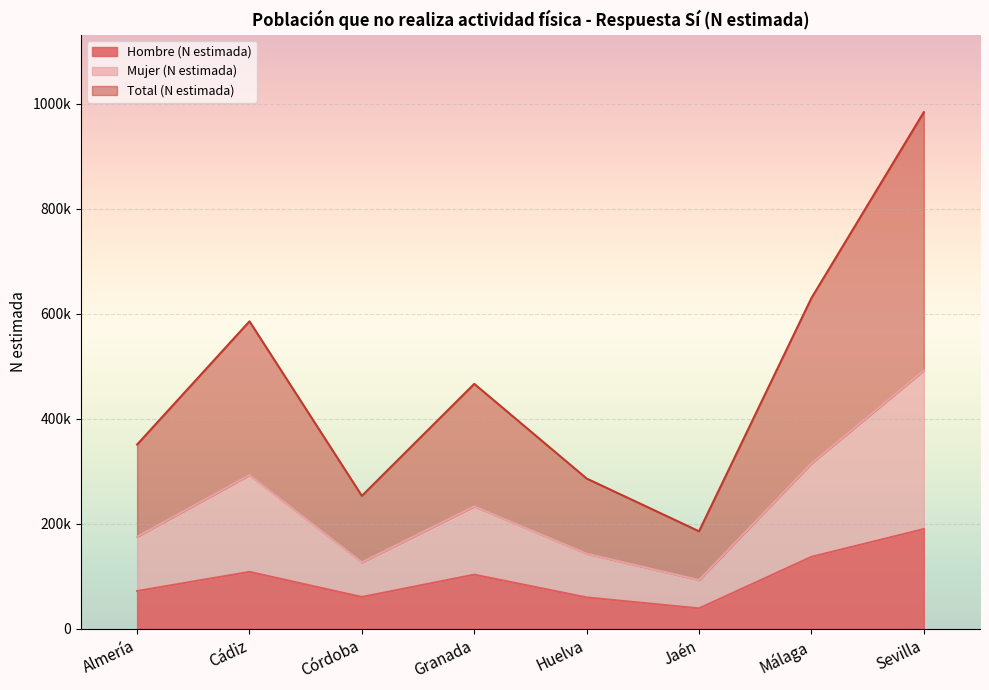

What is the difference between the maximum and minimum values in the Hombre (N estimada) series?

151046